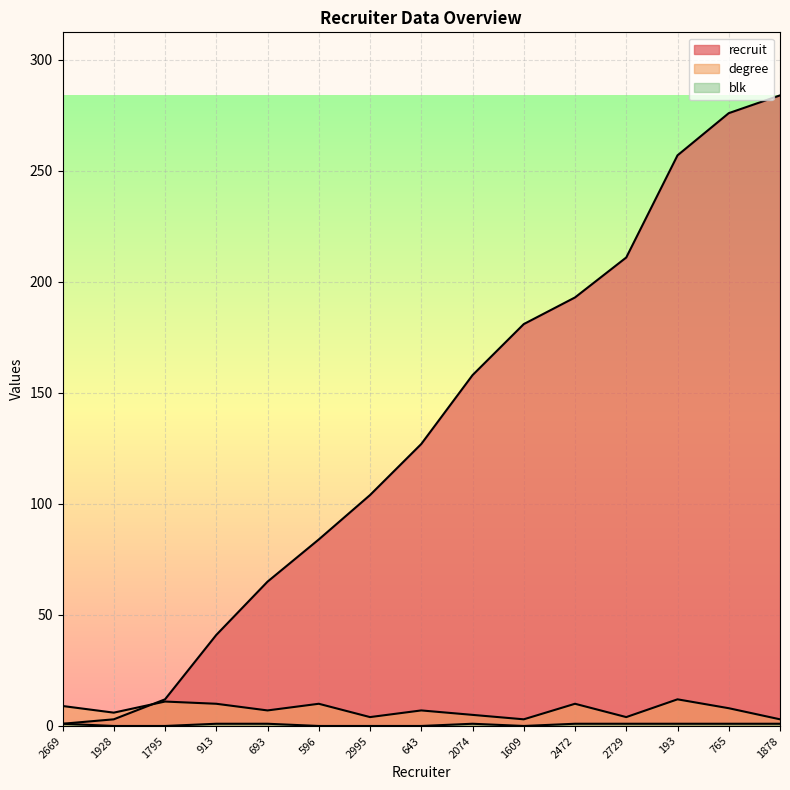

Reading right to left, extract all data points from this chart.

recruit: 284	276	257	211	193	181	158	127	104	84	65	41	12	3	1
degree: 3	8	12	4	10	3	5	7	4	10	7	10	11	6	9
blk: 1	1	1	1	1	0	1	0	0	0	1	1	0	0	1